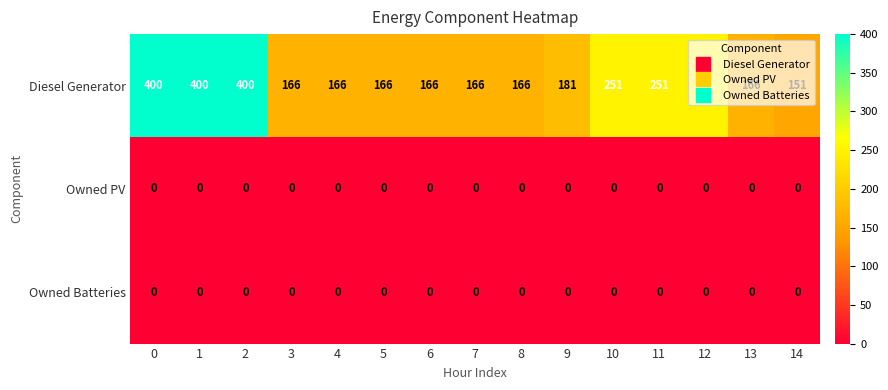

Which series has the largest total across all categories?

Diesel Generator